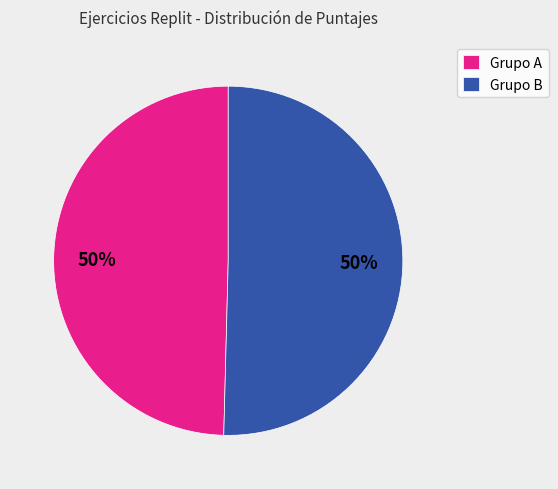

Approximately how many times larger is the value at Grupo A compared to Grupo B?

1.0